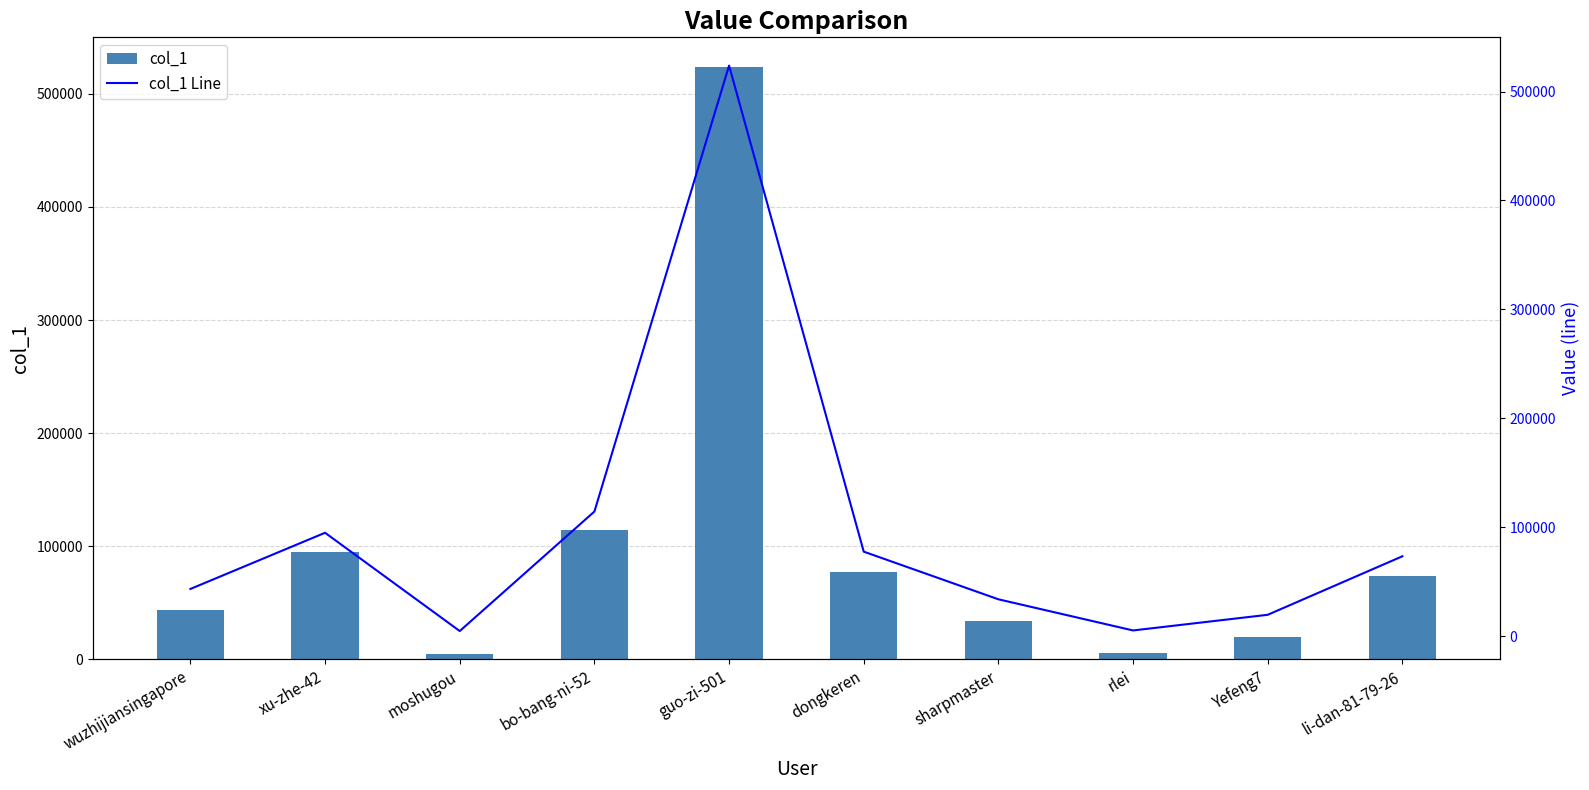

Read the col_1 value at guo-zi-501.

523807